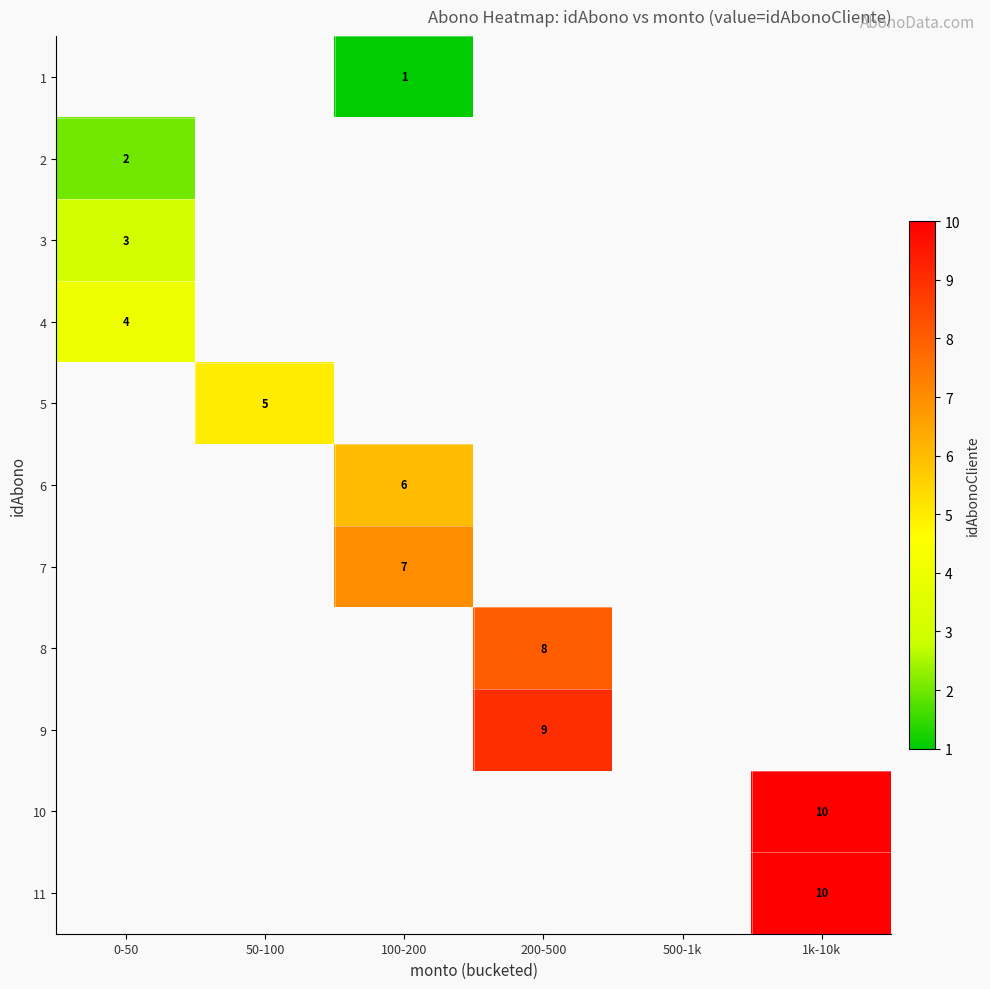

Is the value of 4 at 50-100 greater than the value of 3 at 100-200?

No